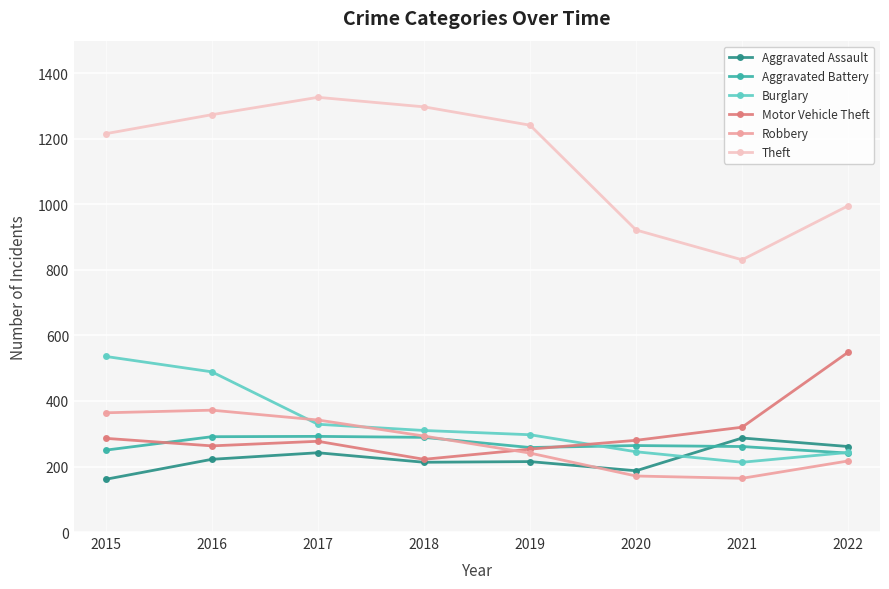

Is it true that Theft equals 1463 at 2022?

False